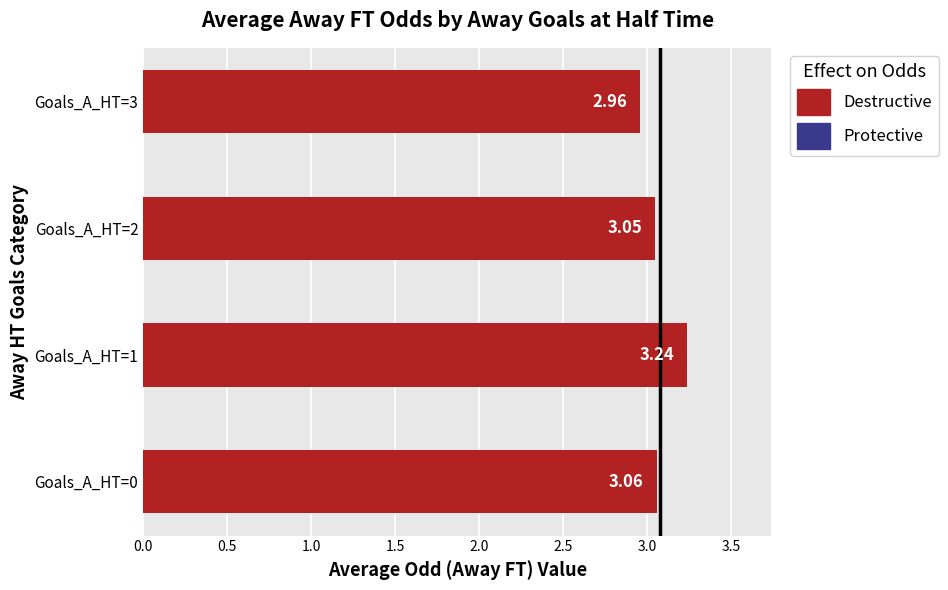

What is the sum of the values at Goals_A_HT=1 and Goals_A_HT=0?

6.3